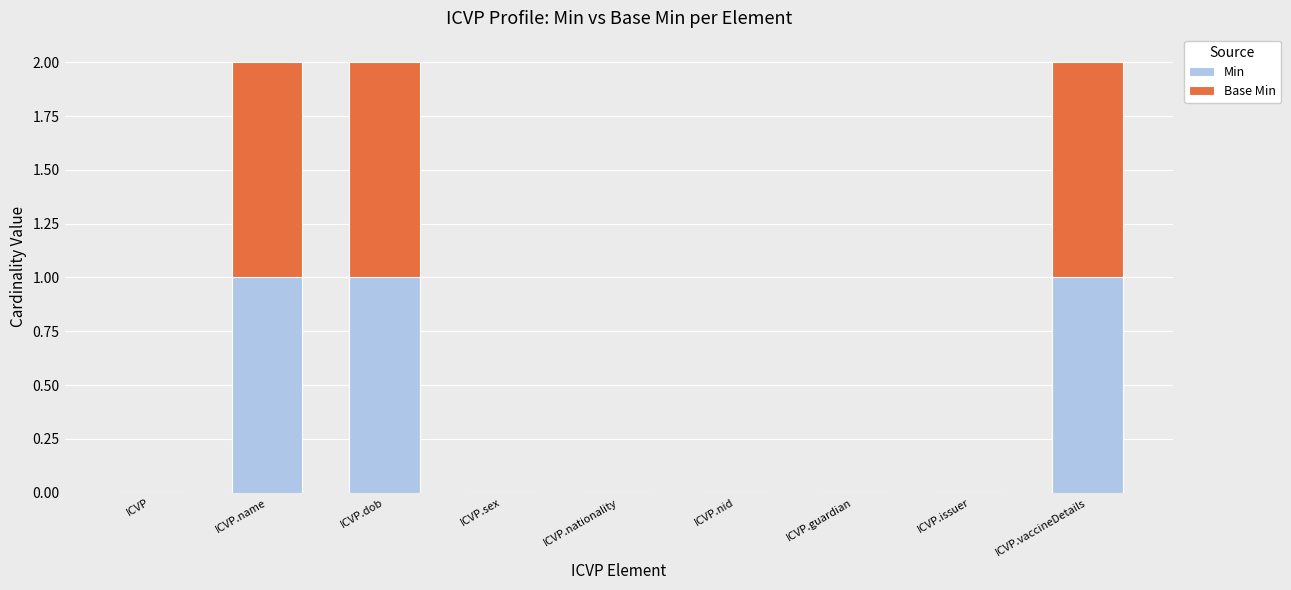

Is it true that Min equals 1 at ICVP.name?

True